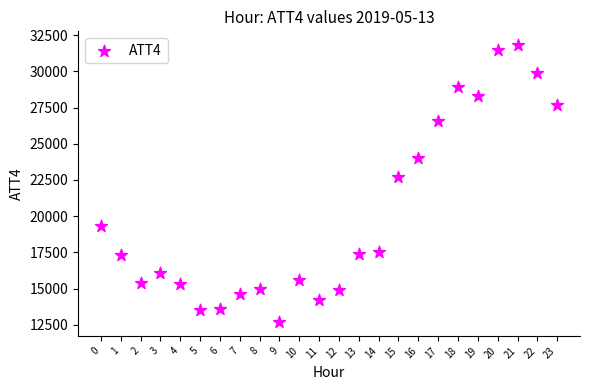

What is the range of Y values (max minus min)?

19100